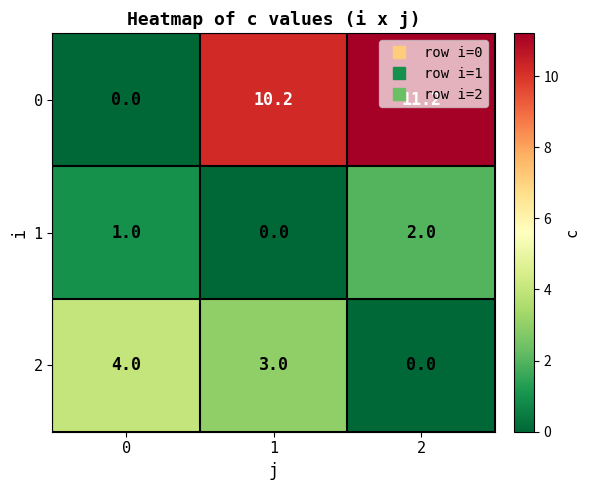

At how many categories does at least one series exceed 0?

3